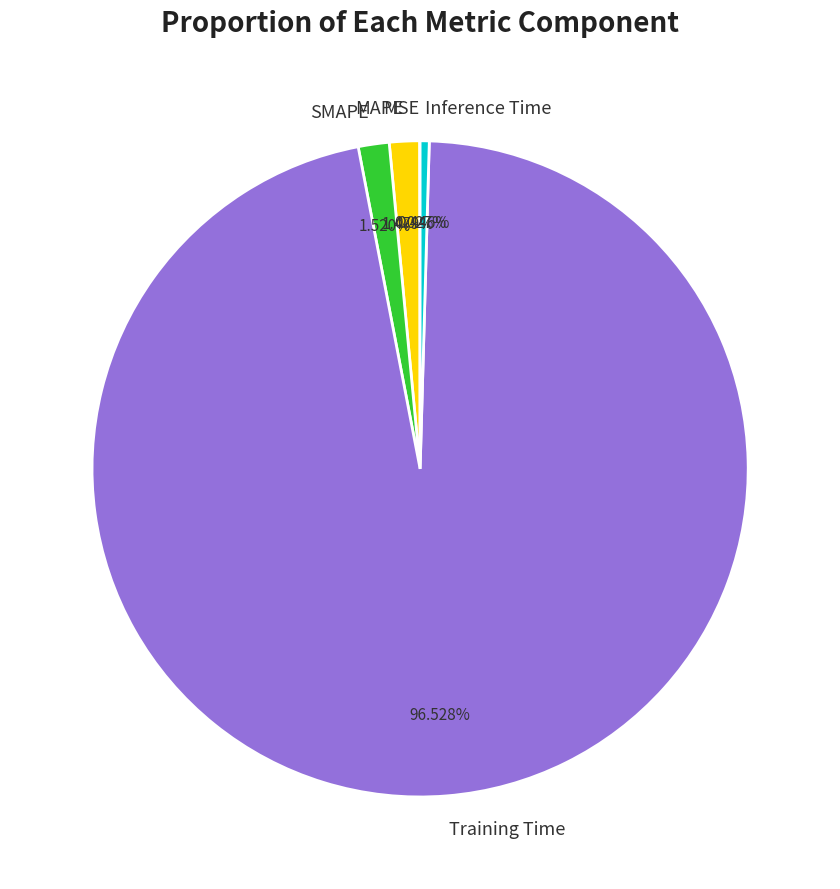

Is it true that SMAPE is 2% of the pie?

True